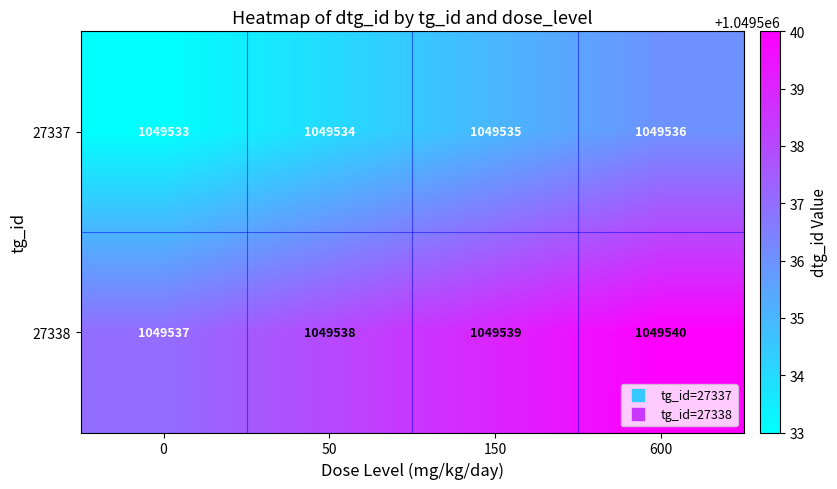

True or false: 27337 has a value of 1049536 at 600.

True